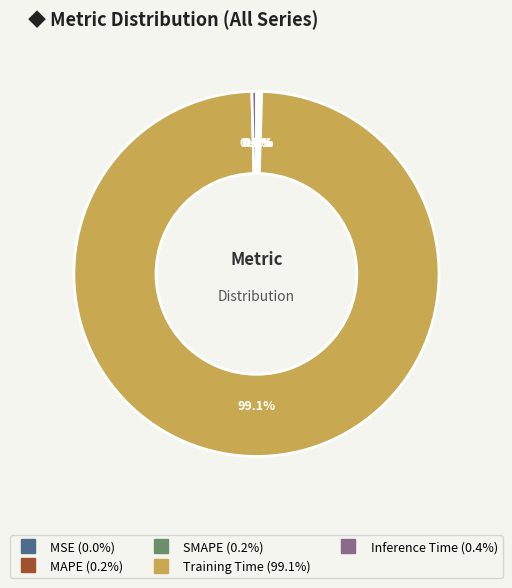

Does any single category account for the majority?

Yes